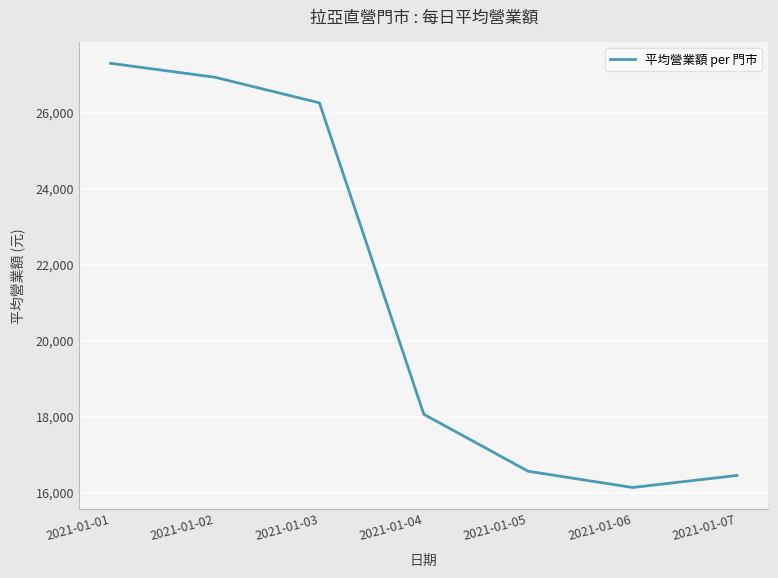

True or false: there are more than 1 points higher than both neighbors.

False